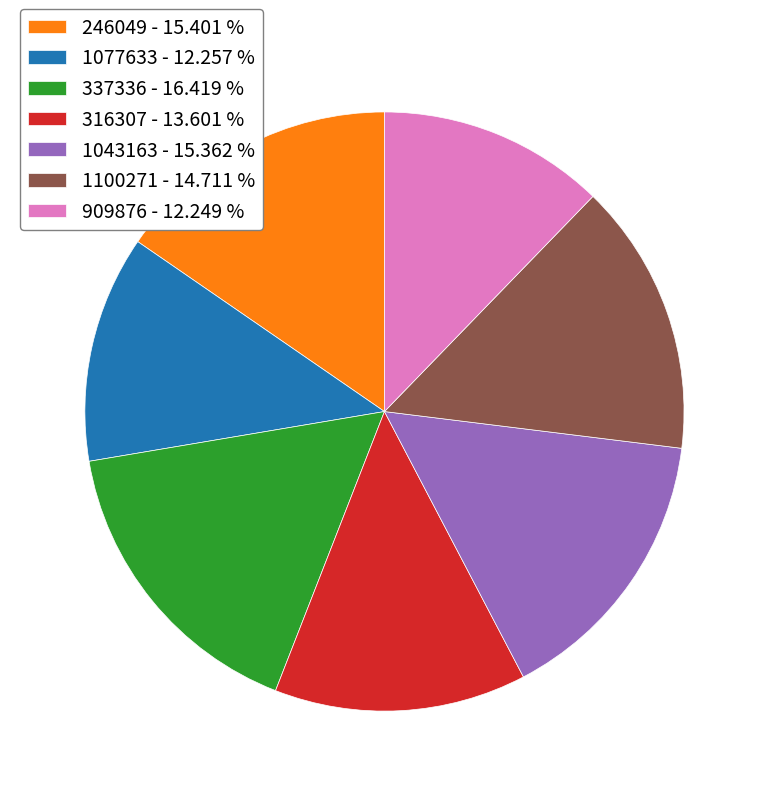

Which has a higher value, 1100271 - 14.711 % or 337336 - 16.419 %?

337336 - 16.419 %